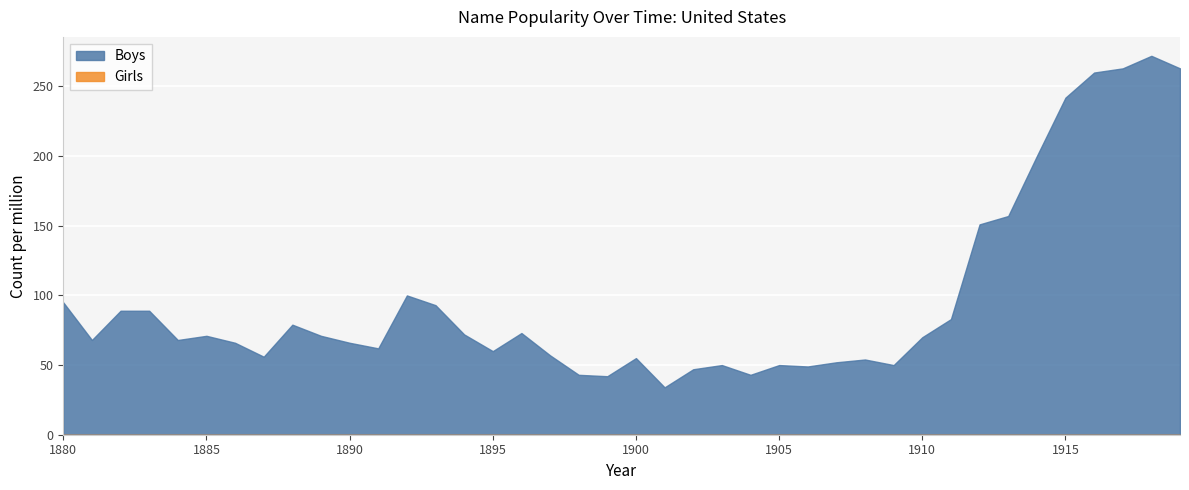

Rank the series by their average value, from highest to lowest.

Girls, Boys